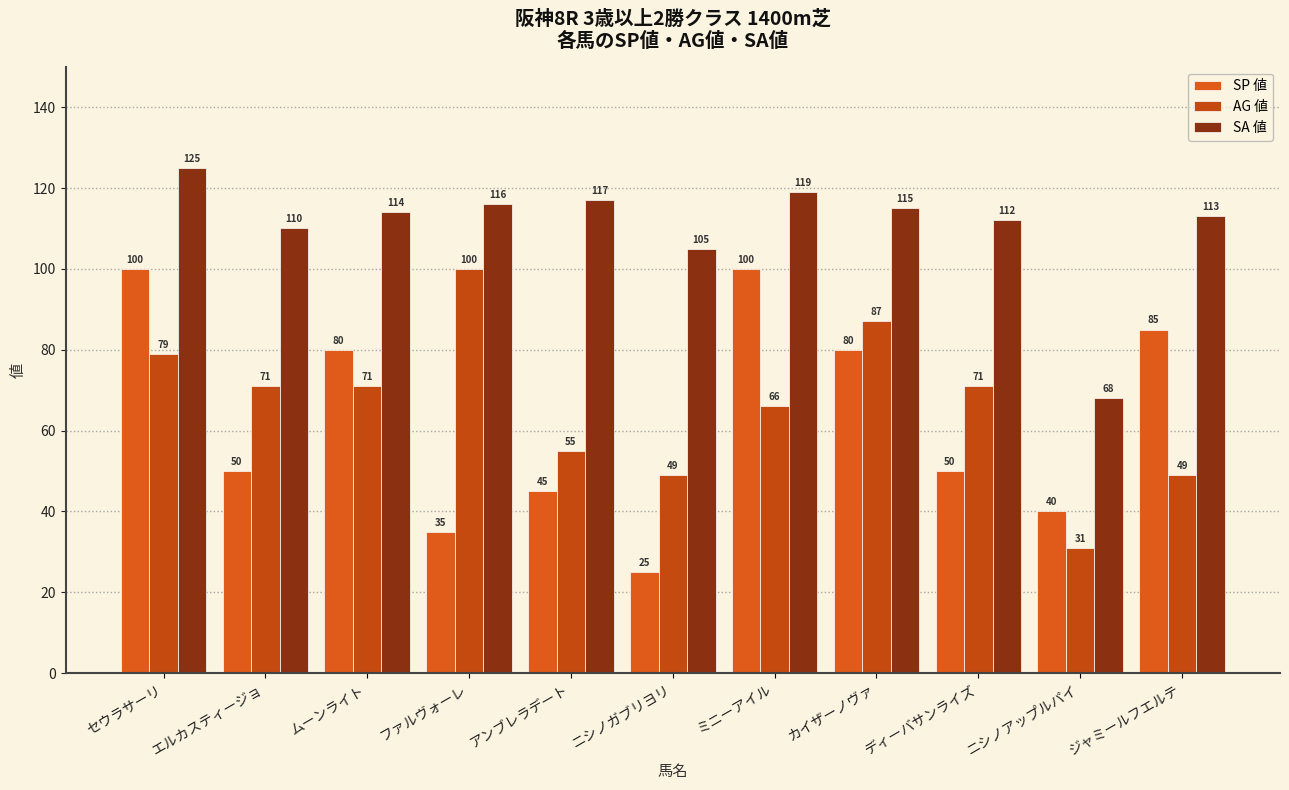

What is the label of the 2nd bar from the left?

エルカスティージョ